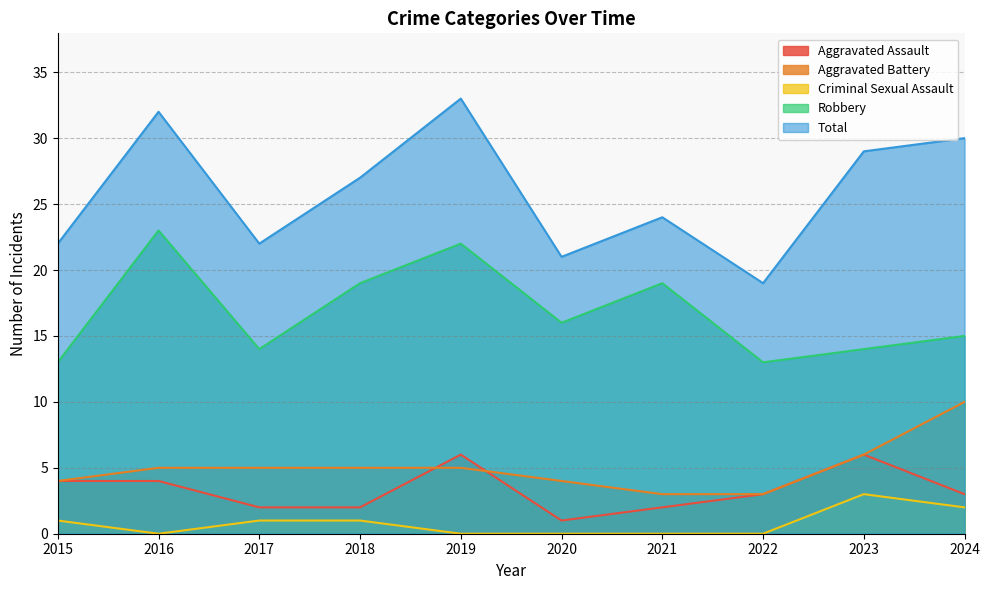

What is the difference between the highest and lowest values at 2019?

33